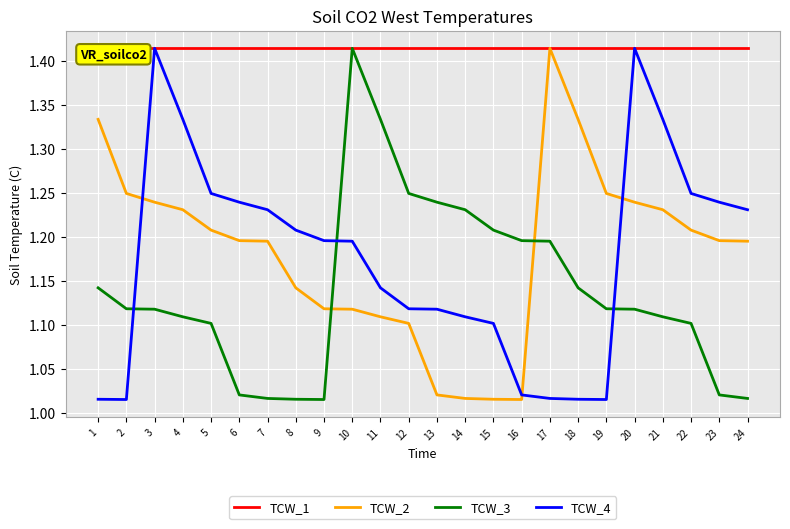

Where do TCW_3 and TCW_4 first cross each other?

2 and 3